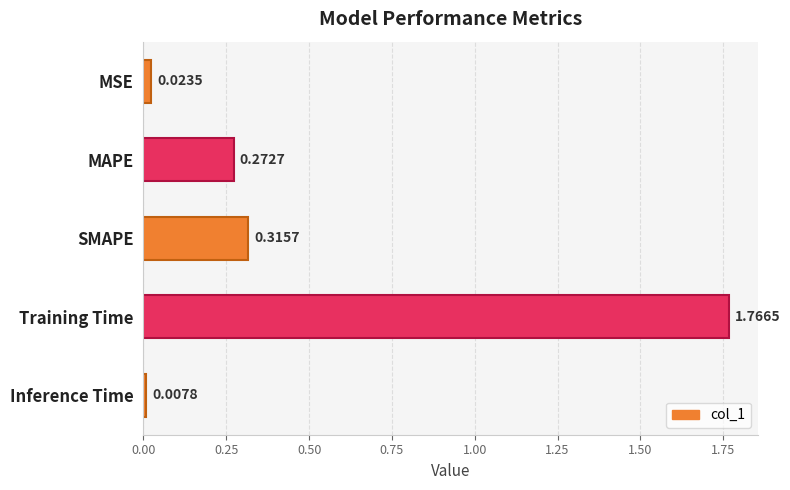

What is the average value?

0.5